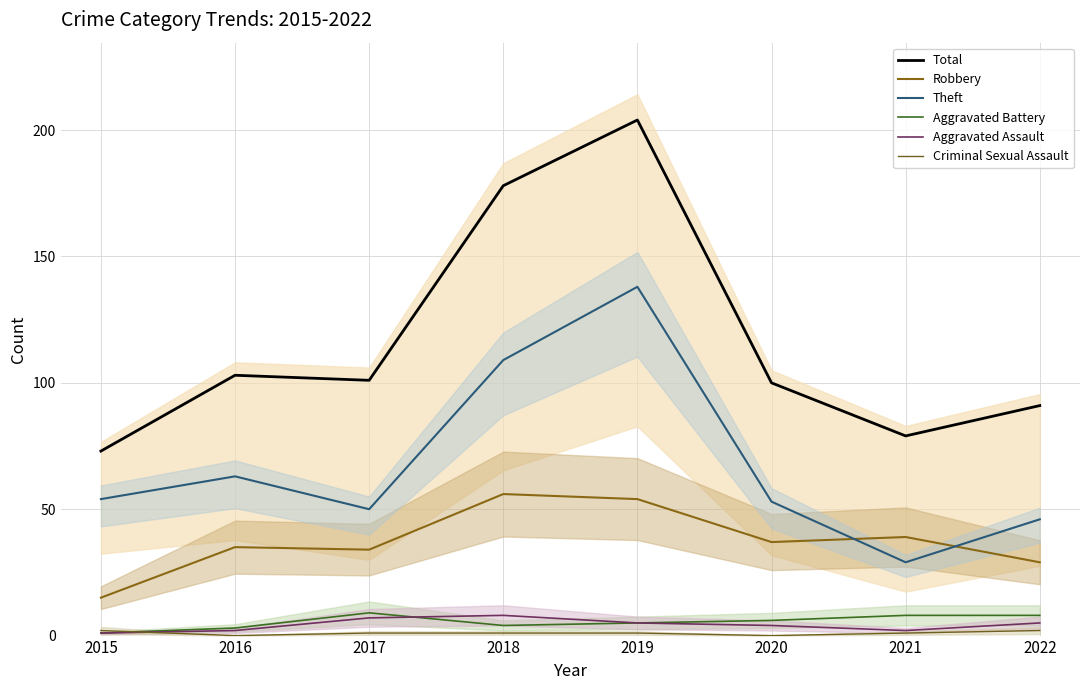

Reading right to left, what are all the values shown in this chart?

Total (line): 2022=91	2021=79	2020=100	2019=204	2018=178	2017=101	2016=103	2015=73
Robbery (line): 2022=29	2021=39	2020=37	2019=54	2018=56	2017=34	2016=35	2015=15
Theft (line): 2022=46	2021=29	2020=53	2019=138	2018=109	2017=50	2016=63	2015=54
Aggravated Battery (line): 2022=8	2021=8	2020=6	2019=5	2018=4	2017=9	2016=3	2015=1
Aggravated Assault (line): 2022=5	2021=2	2020=4	2019=5	2018=8	2017=7	2016=2	2015=1
Criminal Sexual Assault (line): 2022=2	2021=1	2020=0	2019=1	2018=1	2017=1	2016=0	2015=2